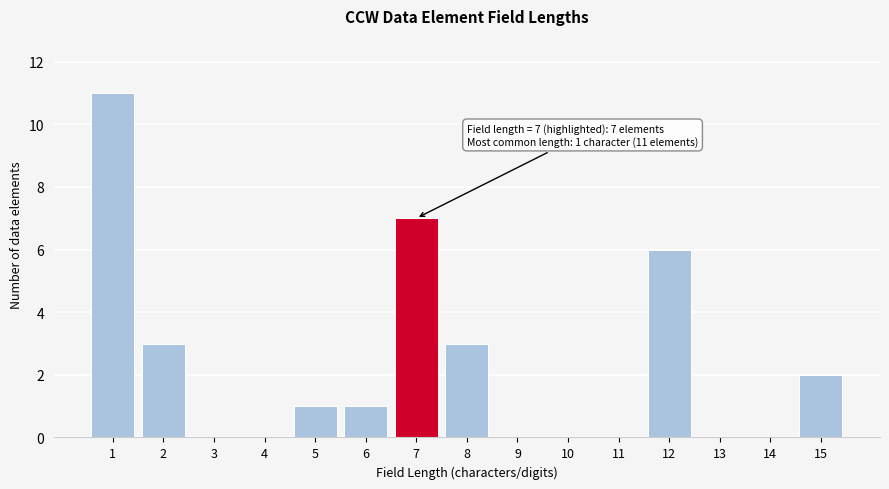

Reading left to right, list all the values displayed in this chart.

1=11	2=3	3=0	4=0	5=1	6=1	7=7	8=3	9=0	10=0	11=0	12=6	13=0	14=0	15=2